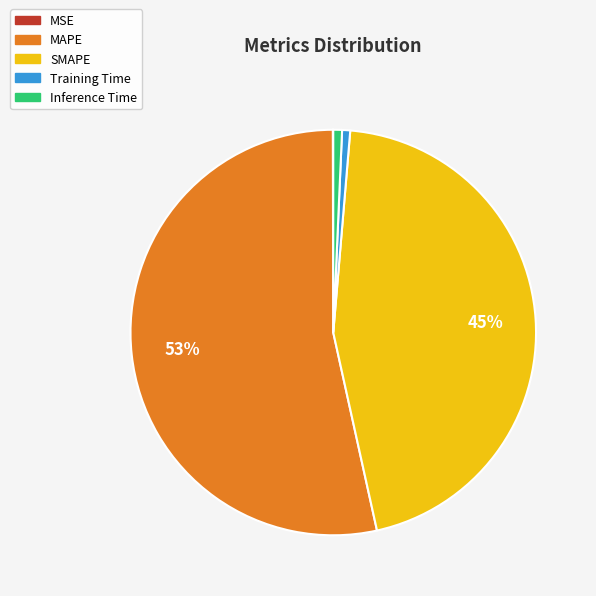

To the nearest percent, what percentage of the pie is MAPE?

53%